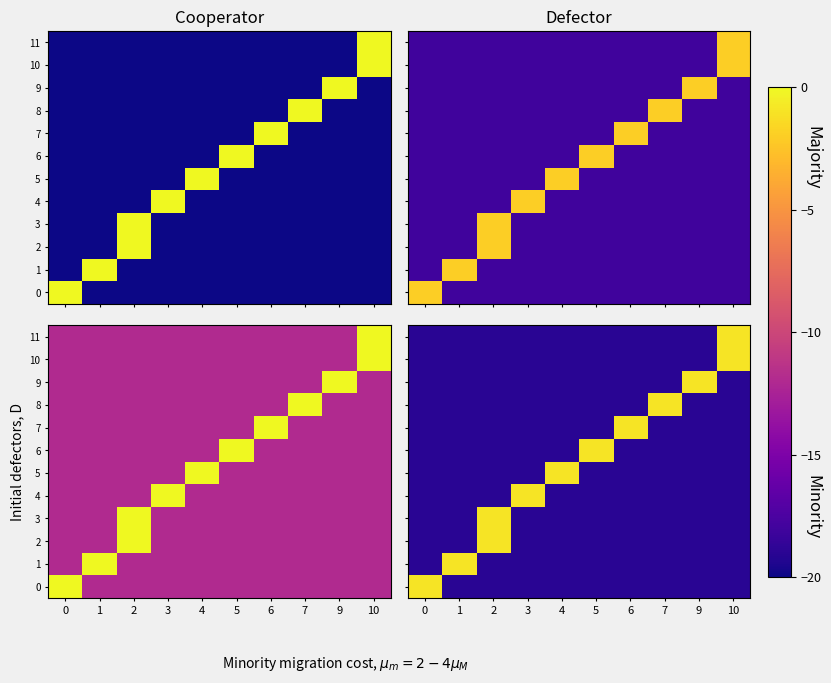

Between 6 and 5, which is larger?

6